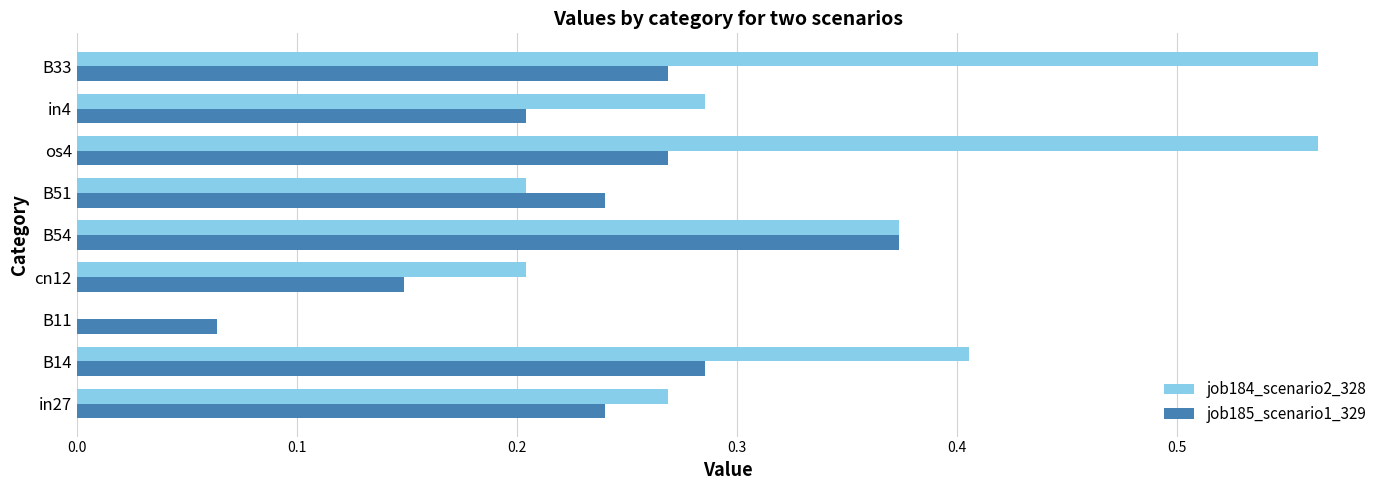

What is the total value across all series at B54?

0.7